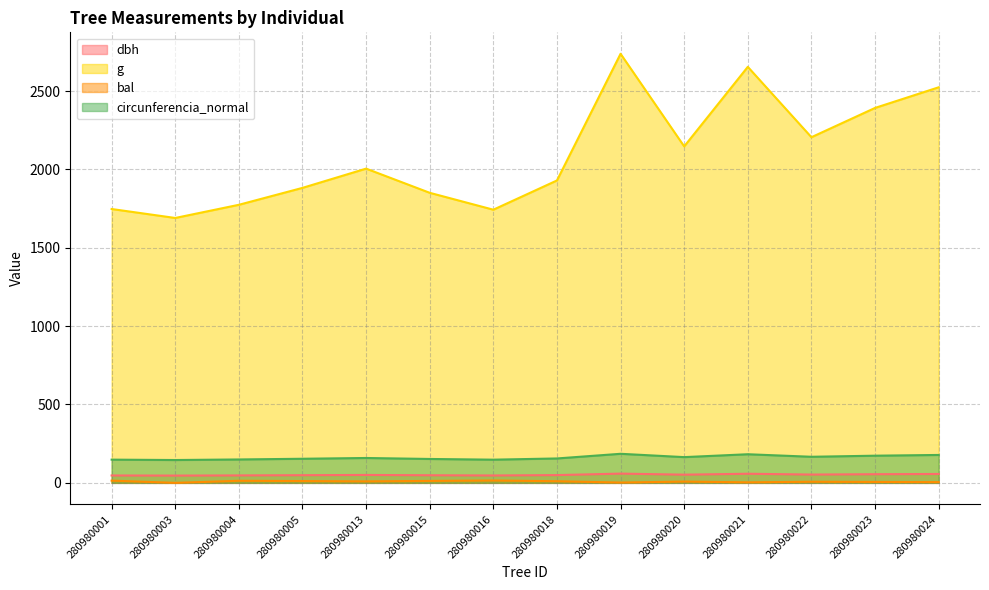

True or false: g and dbh intersect in this chart.

False